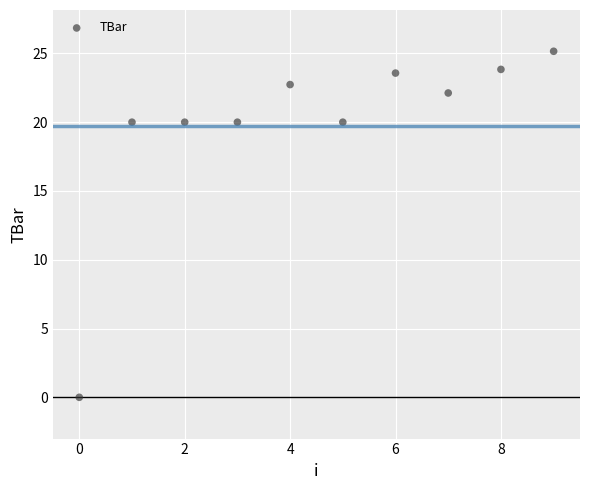

What is the range of Y values (max minus min)?

25.2